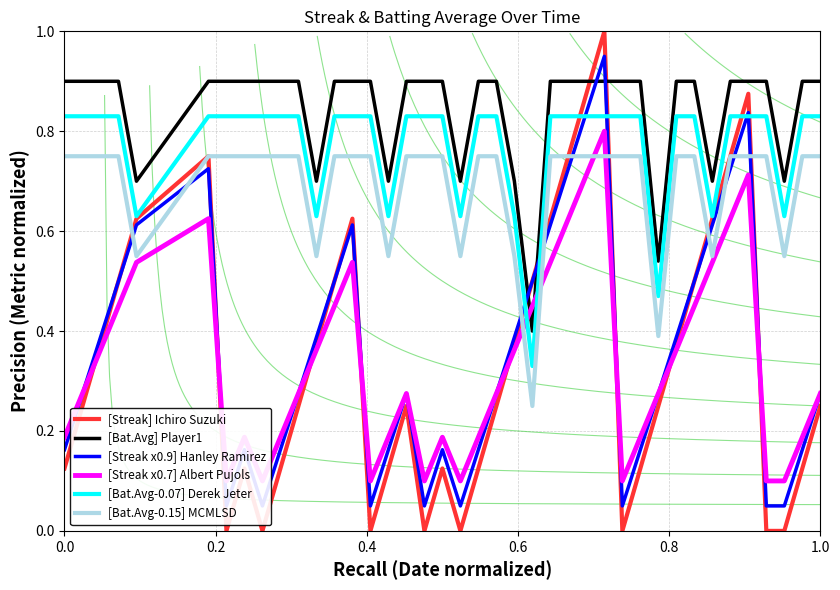

True or false: [Bat.Avg-0.07] Derek Jeter and [Bat.Avg] Player1 cross at least once.

False